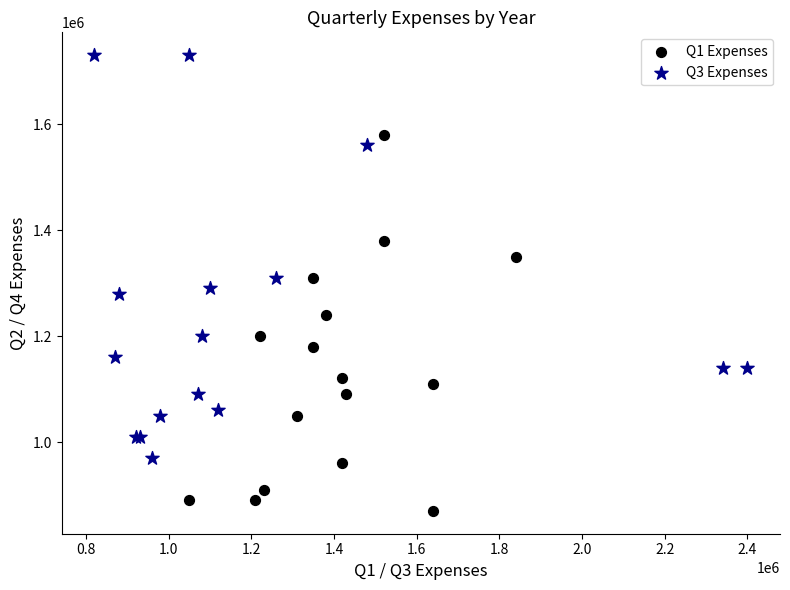

Which series has the widest spread of Y values?

Q3 Expenses